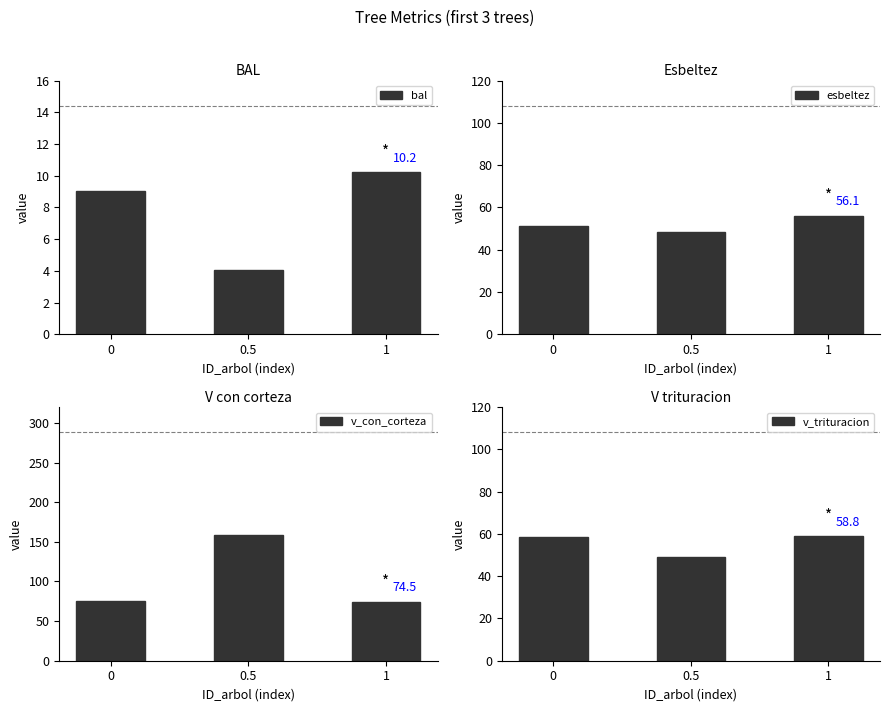

At which category is the sum across all series the highest?

0.5